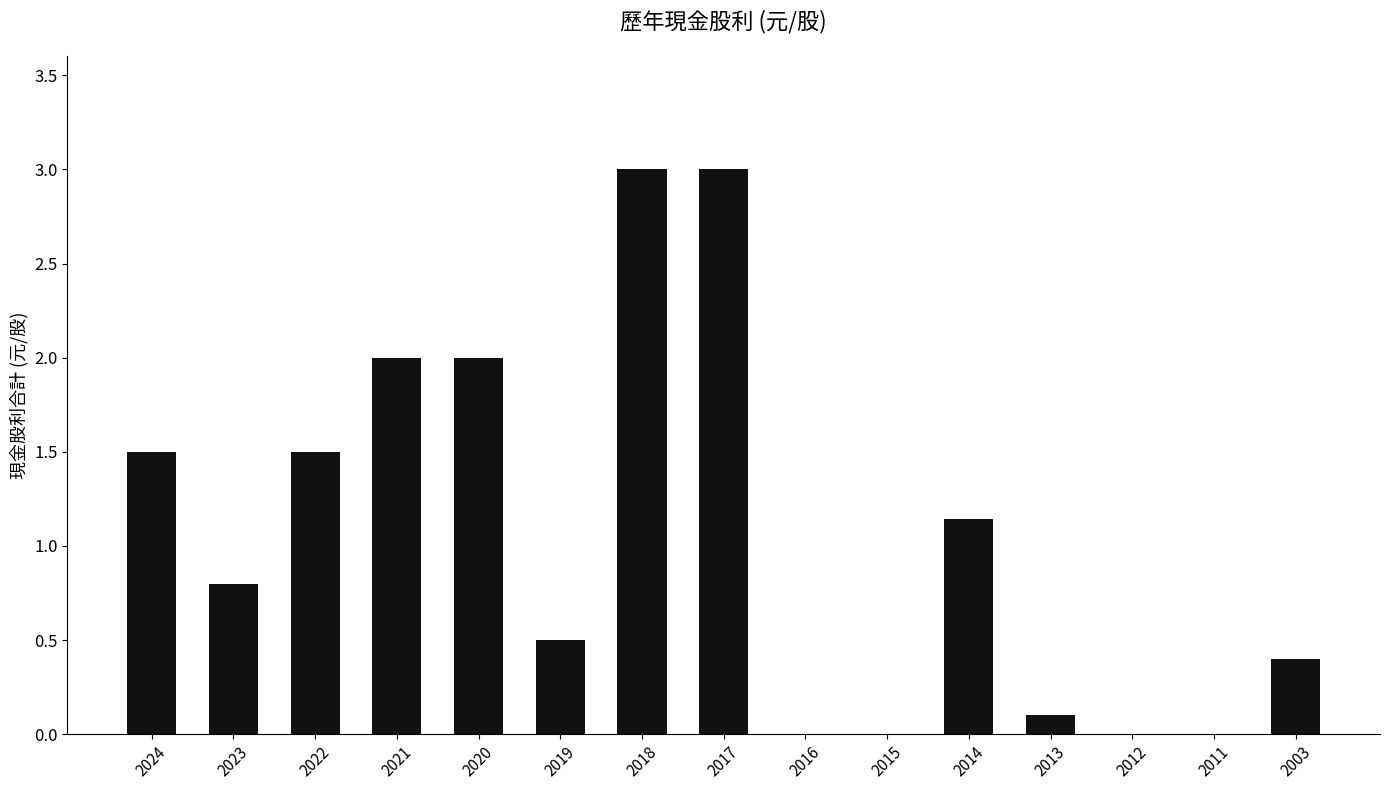

Are the bars horizontal?

No